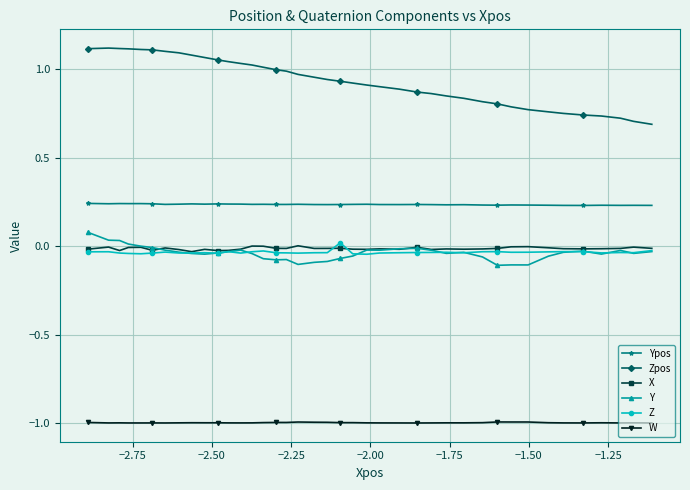

True or false: Zpos and X cross at least once.

False